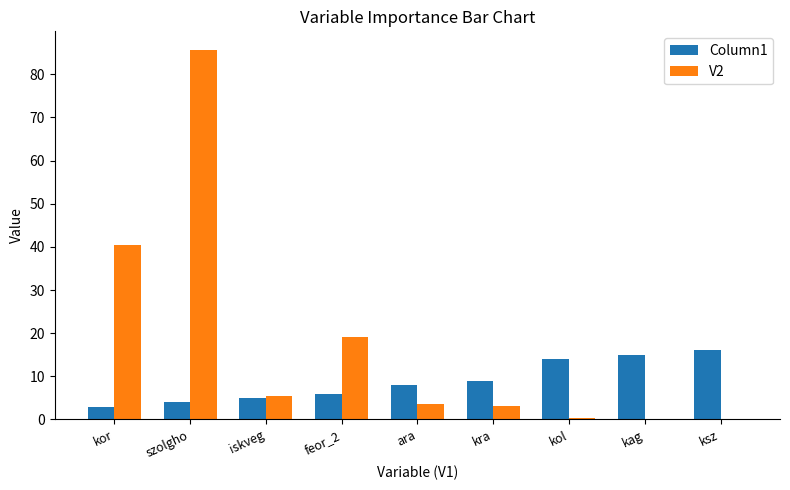

Is it true that Column1 equals 2.2 at iskveg?

False